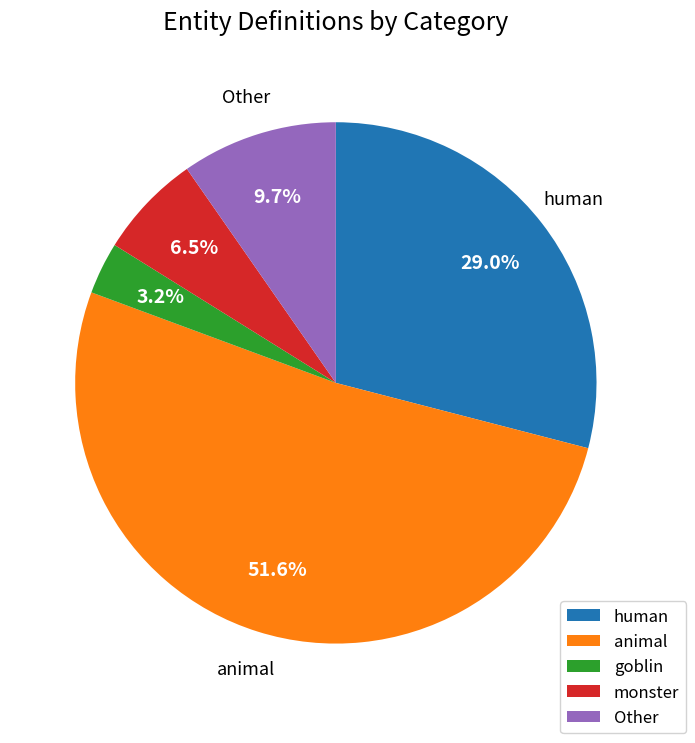

Which category has the smallest portion of the pie?

goblin